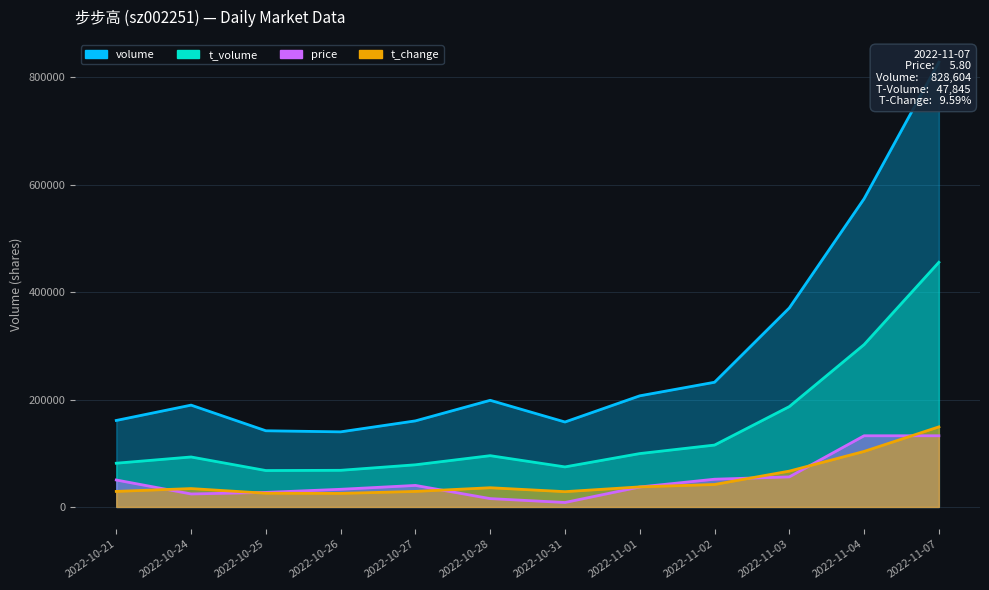

Reading left to right, what are all the values shown in this chart?

volume: 161098.0	189657.0	141892.0	139878.0	160310.0	198630.0	158229.0	206991.0	232265.0	370708.0	574146.0	828604.0
t_volume: 81449.8	93070.5	67819.3	68228.9	78506.5	95489.9	74582.2	99414.3	115245.1	186912.6	302424.4	455732.2
price: 50198.0	24183.7	27074.2	32855.1	40081.3	15512.2	8286.0	37190.8	51643.2	55978.9	132576.6	132576.6
t_change: 28927.7	34215.6	25506.1	25195.1	28927.7	35770.8	28461.1	37326.1	41836.3	66720.3	103424.3	149148.7